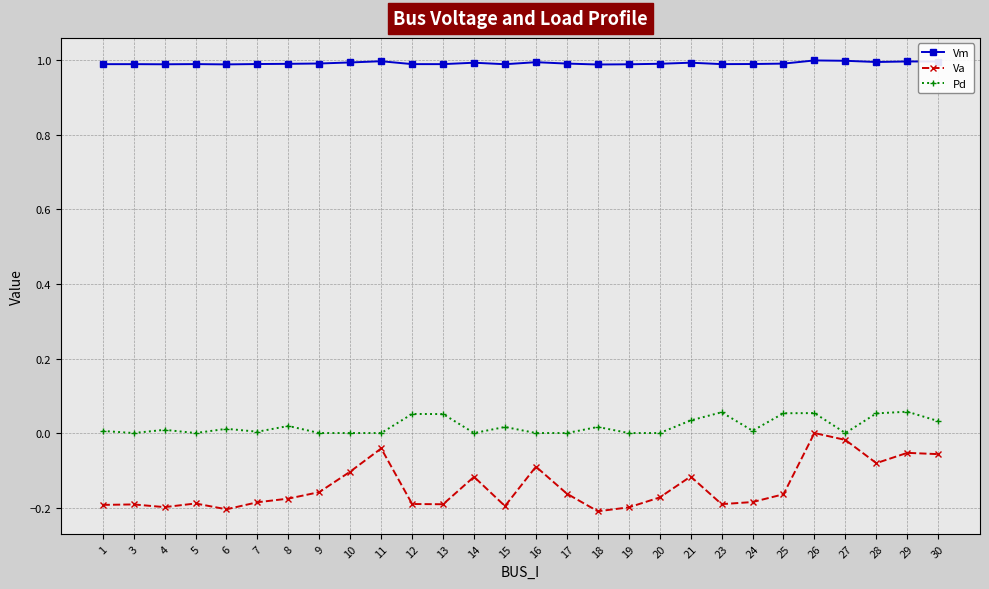

True or false: Va has a value of -0.2 at 23.

True